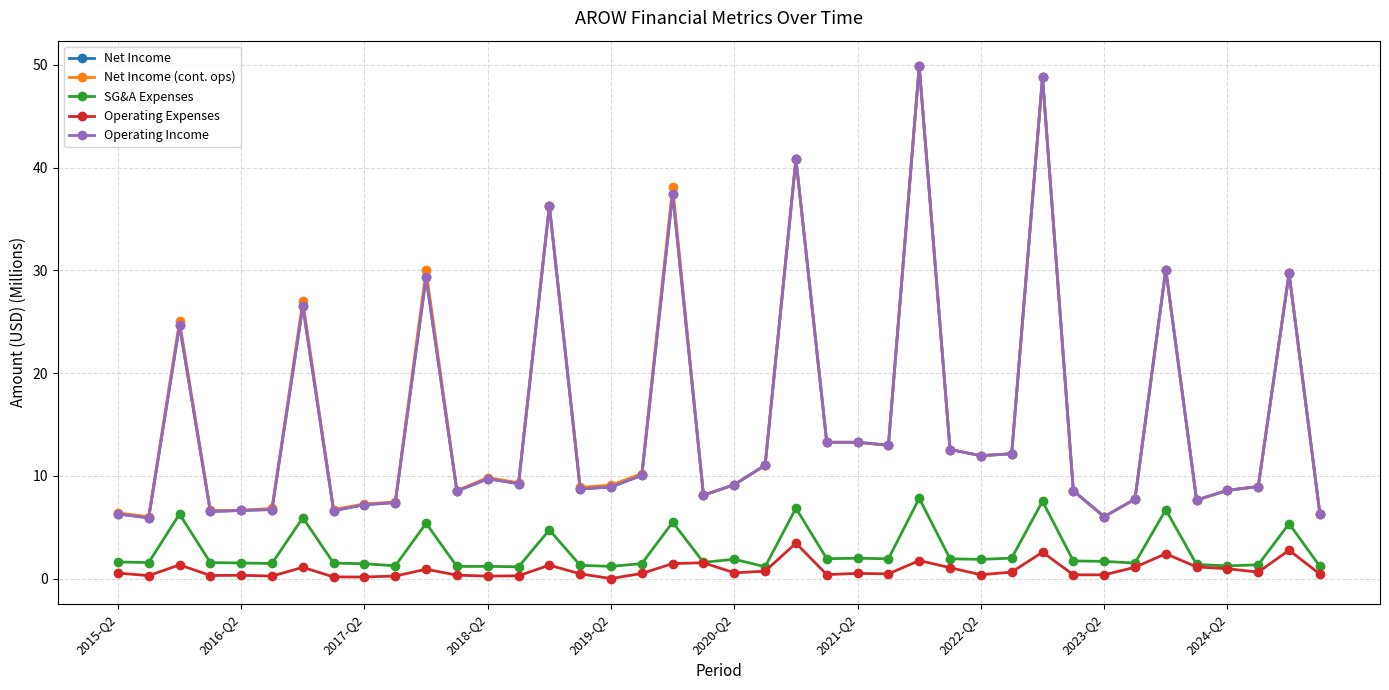

What is the highest value of the Operating Expenses series?

3.5